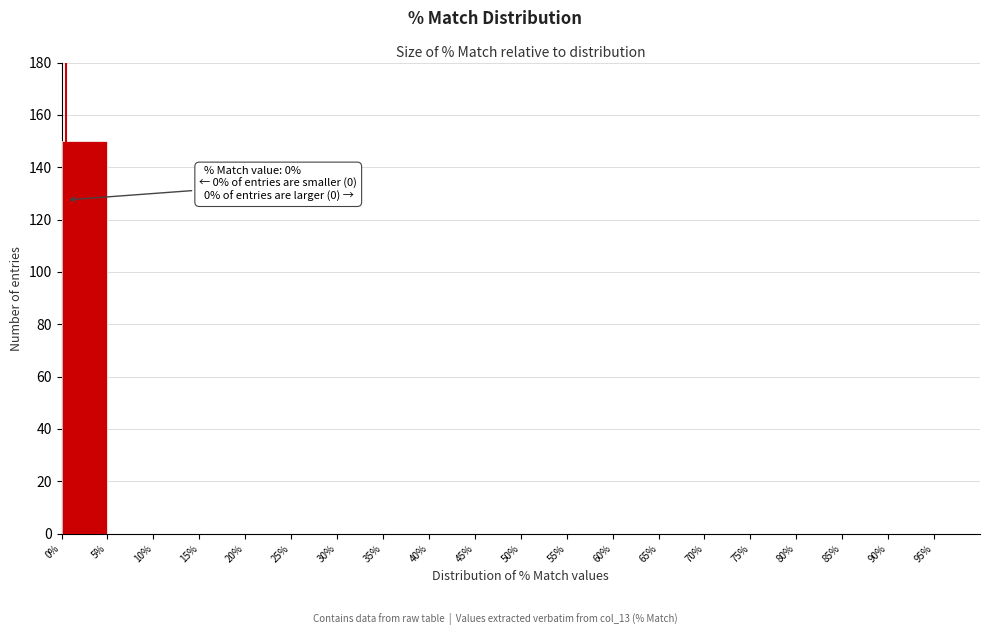

Over which range of the x-axis is the bar tallest?

0 to 5